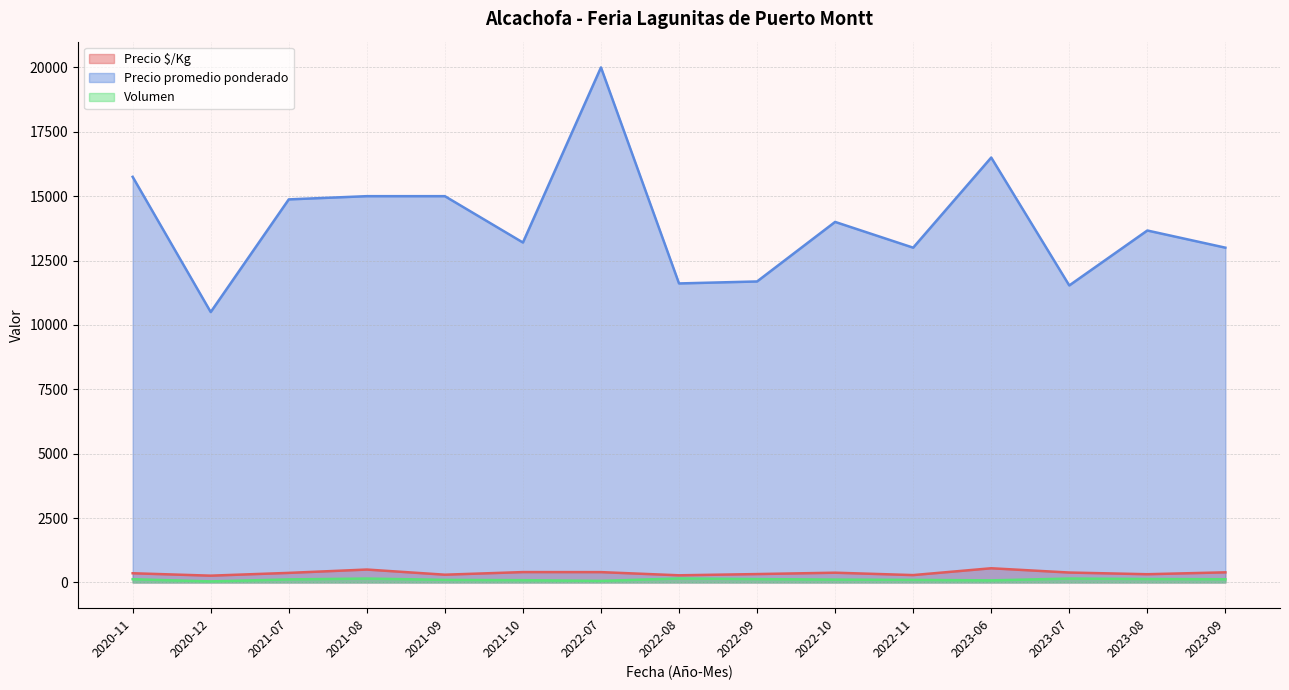

At which label does Precio promedio ponderado first exceed 13750?

2020-11